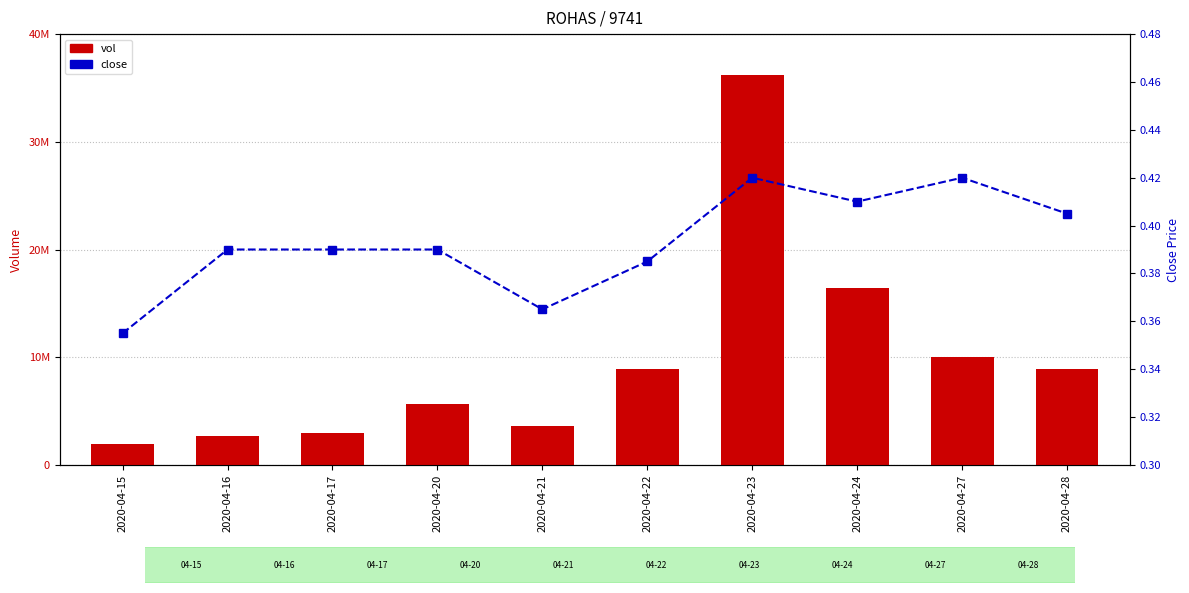

At which label does vol reach its peak?

2020-04-23